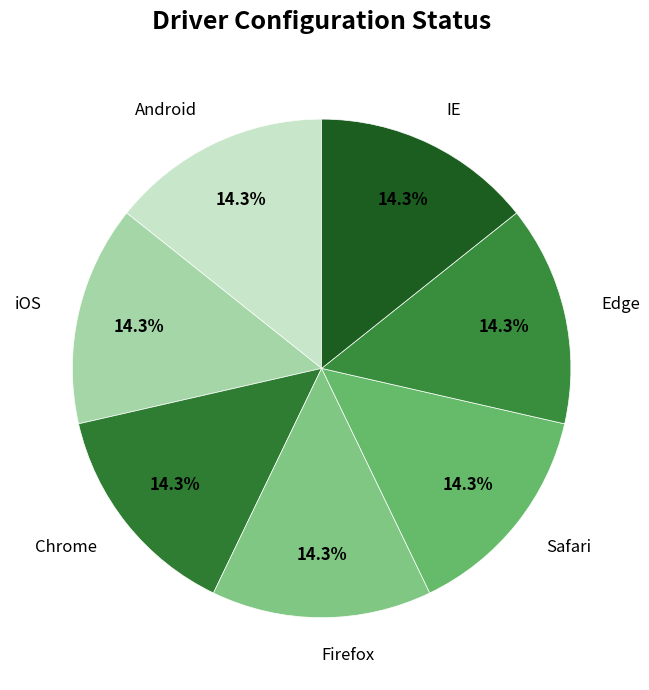

What percentage is NOT represented by Firefox?

85.7%